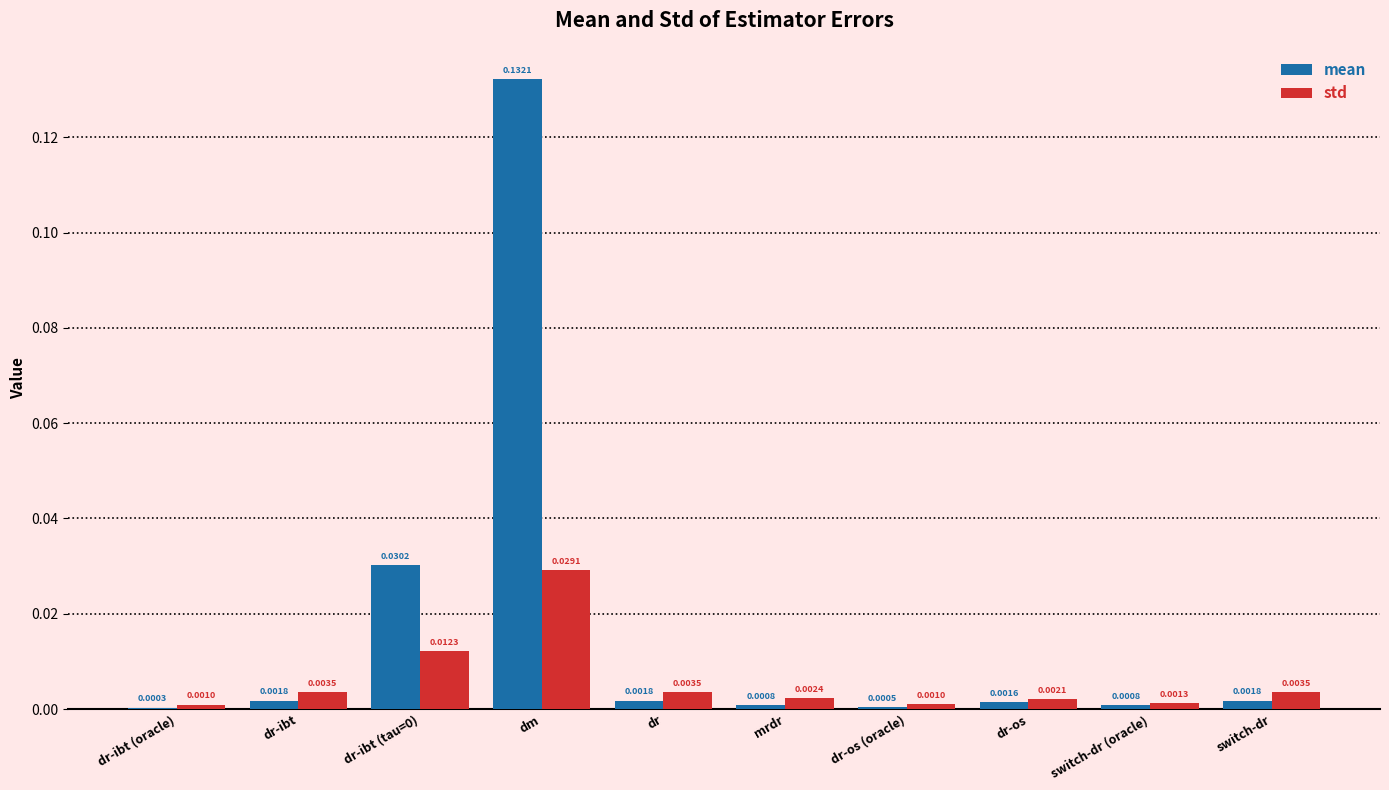

At which label does mean reach its peak?

dm